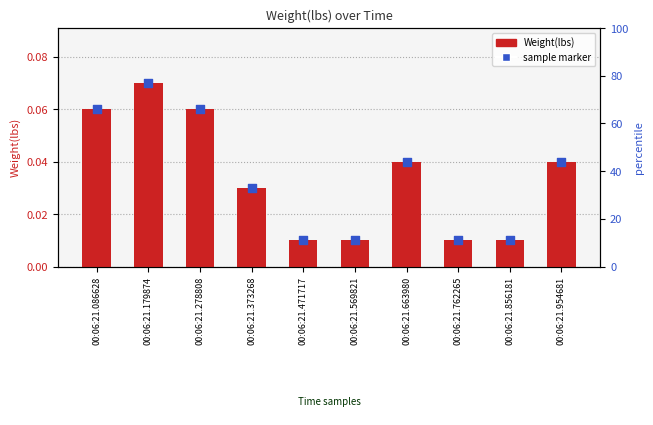

Which series has the widest spread of Y values?

Weight(lbs)